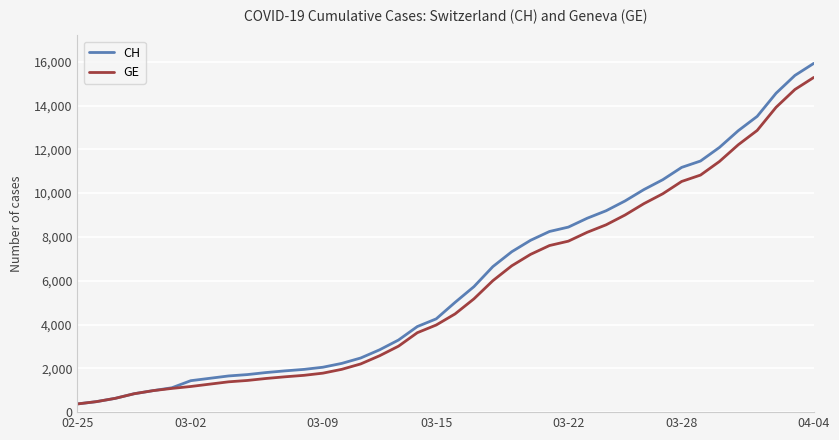

Which series has the largest range (max minus min)?

CH